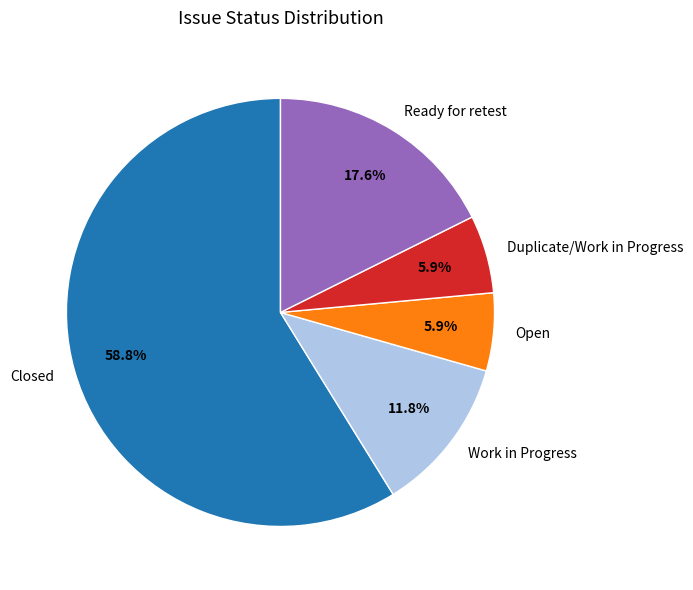

What percentage is the Open slice, to the nearest percent?

6%